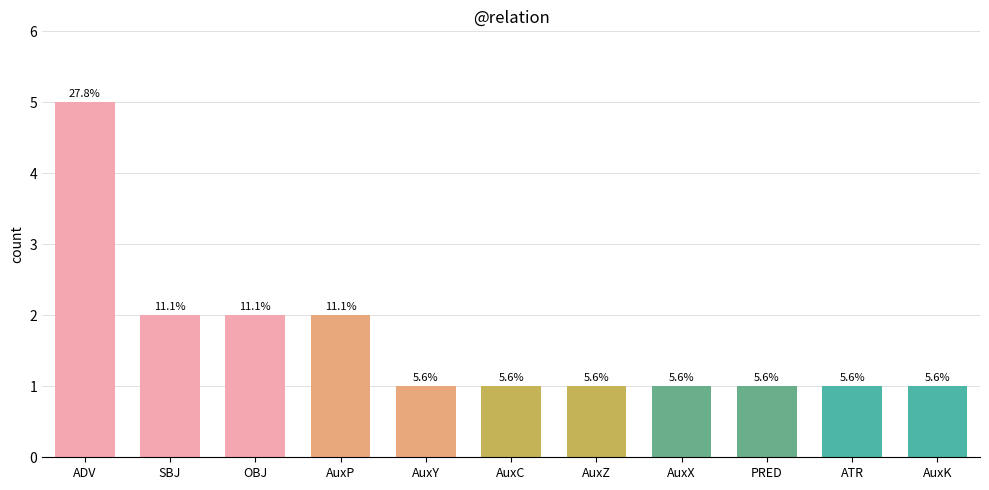

What is the label of the 9th bar from the left?

PRED